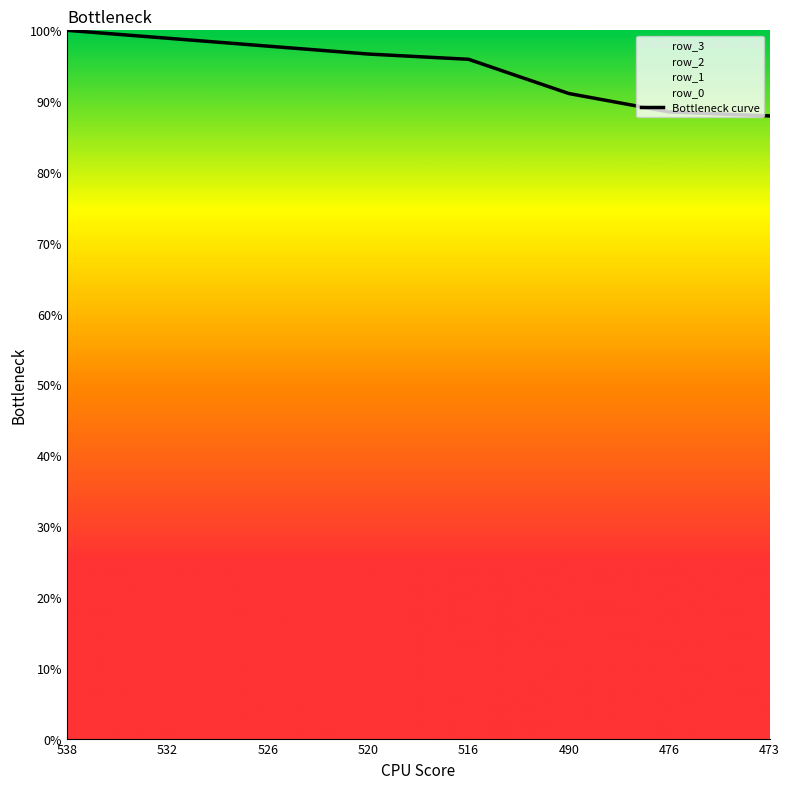

How many lines are shown in the chart?

1